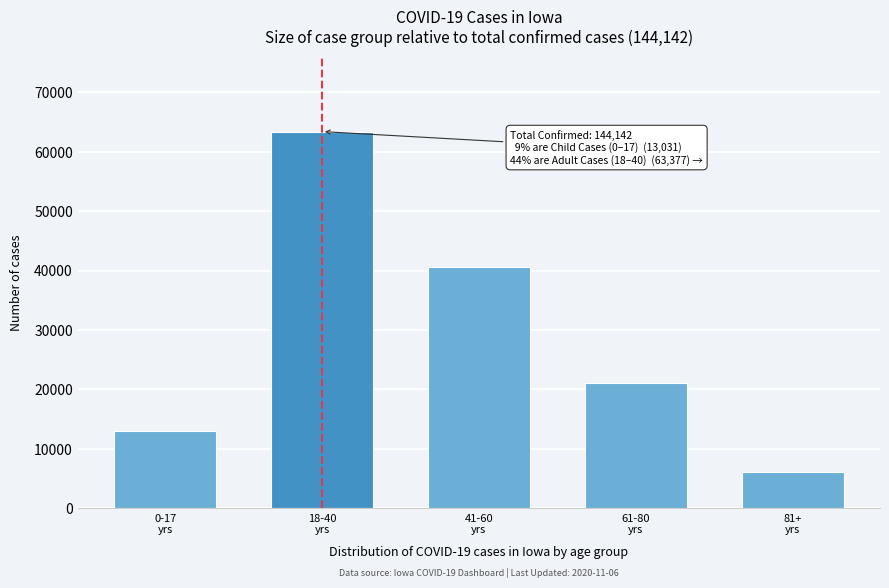

Reading left to right, transcribe all the data shown in this chart.

13031	63377	40587	21079	6032